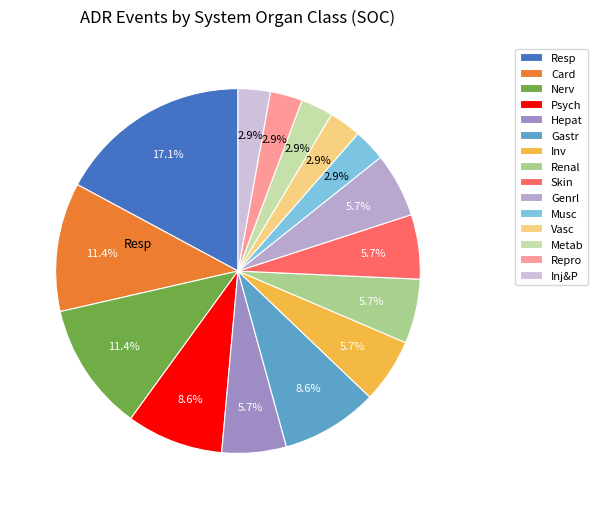

To the nearest percent, what portion does Gastr represent?

9%